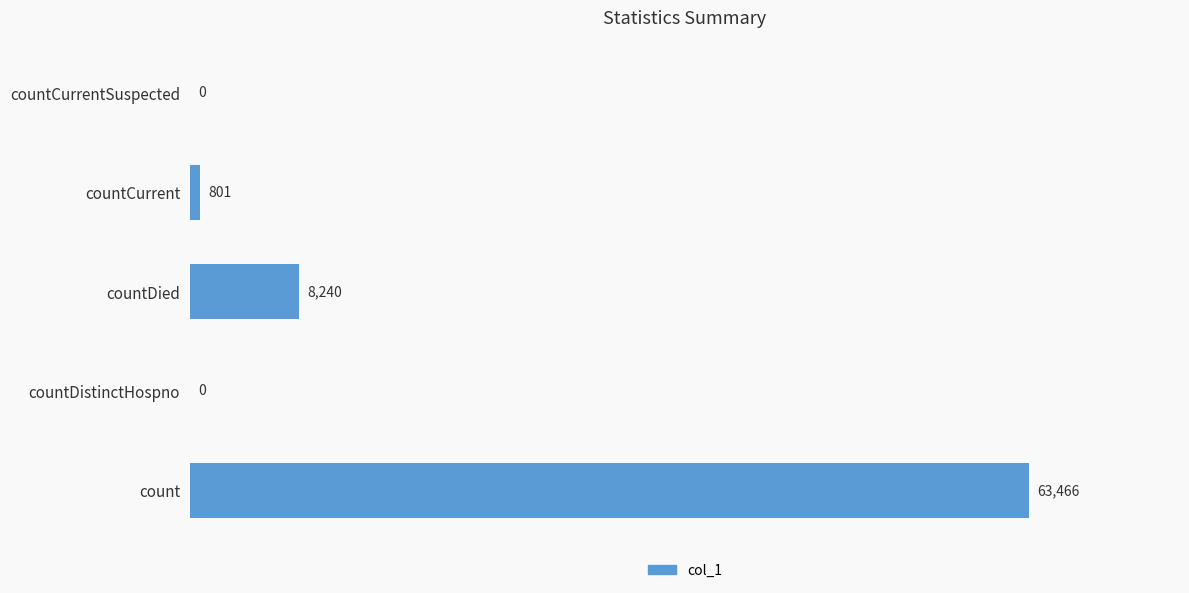

Is it true that the value at count is 98028?

False